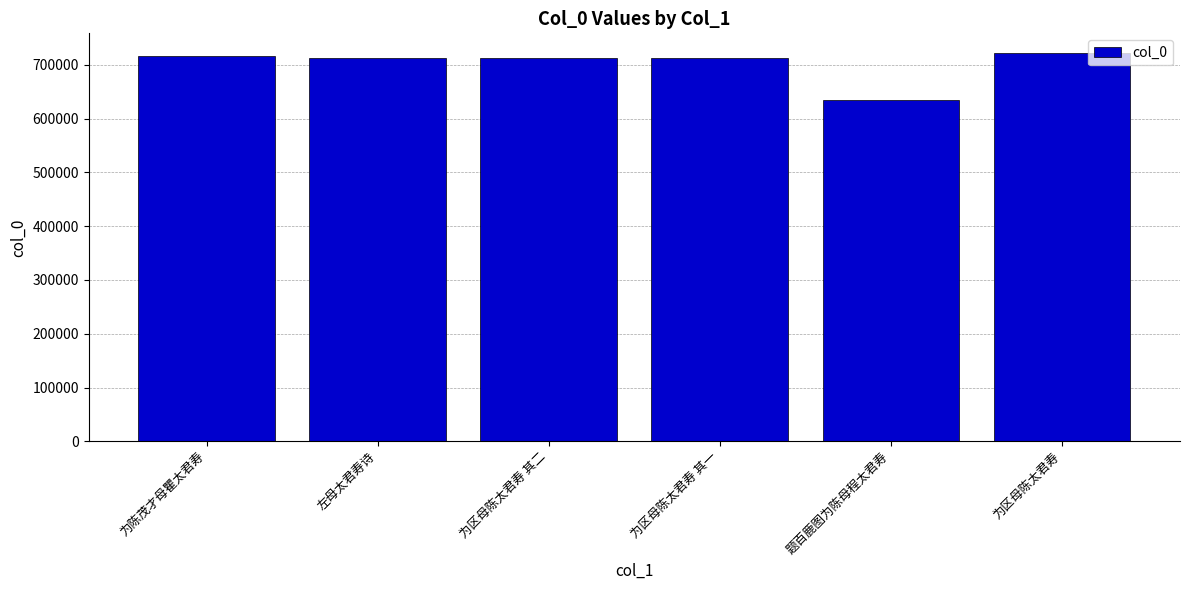

What is the label of the 2nd bar from the left?

左母太君寿诗